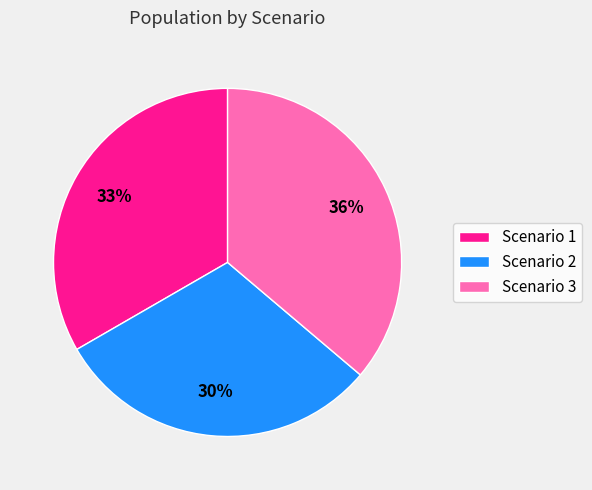

How many slices are in this pie chart?

3